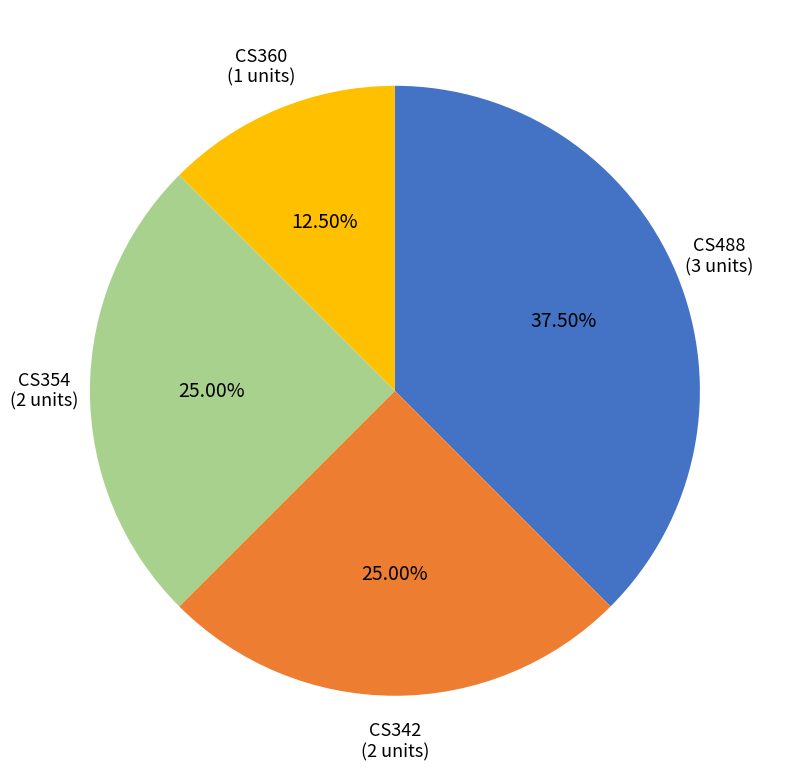

Is there any slice that represents more than half of the pie?

No